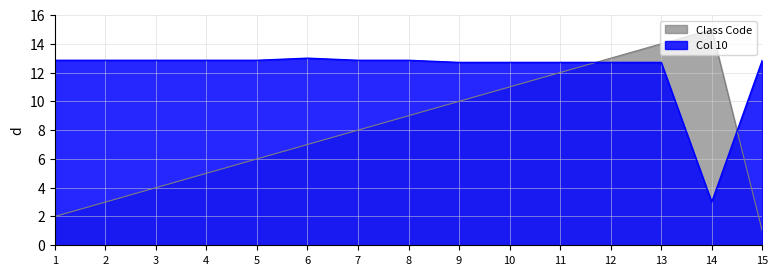

Does the chart have visible grid lines?

Yes